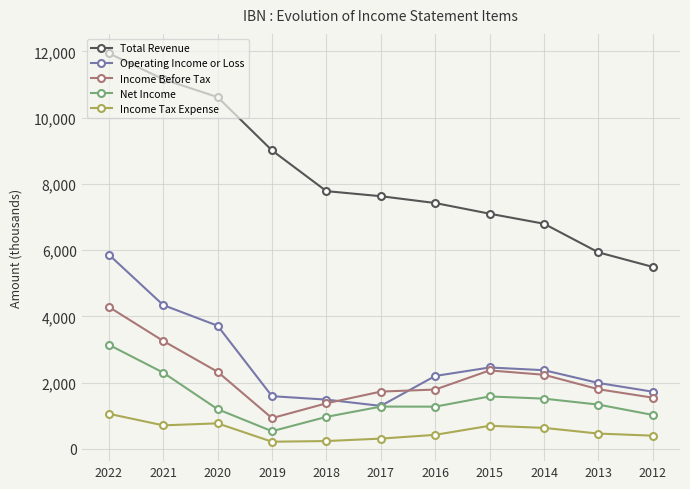

Reading right to left, extract all data points from this chart.

Total Revenue: 5494100	5933700	6798400	7101300	7423600	7629700	7782700	9012100	10621400	11163200	11944900
Operating Income or Loss: 1725200	1989300	2375200	2456700	2200800	1296900	1486900	1590200	3717800	4342100	5866200
Income Before Tax: 1545300	1800100	2237100	2368700	1790900	1728900	1374500	927500	2327300	3258700	4287000
Net Income: 1023900	1335900	1516400	1582300	1274500	1275600	965600	532600	1197700	2301700	3143800
Income Tax Expense: 397500	461000	633300	696600	422900	309100	235200	215200	770000	709200	1058900